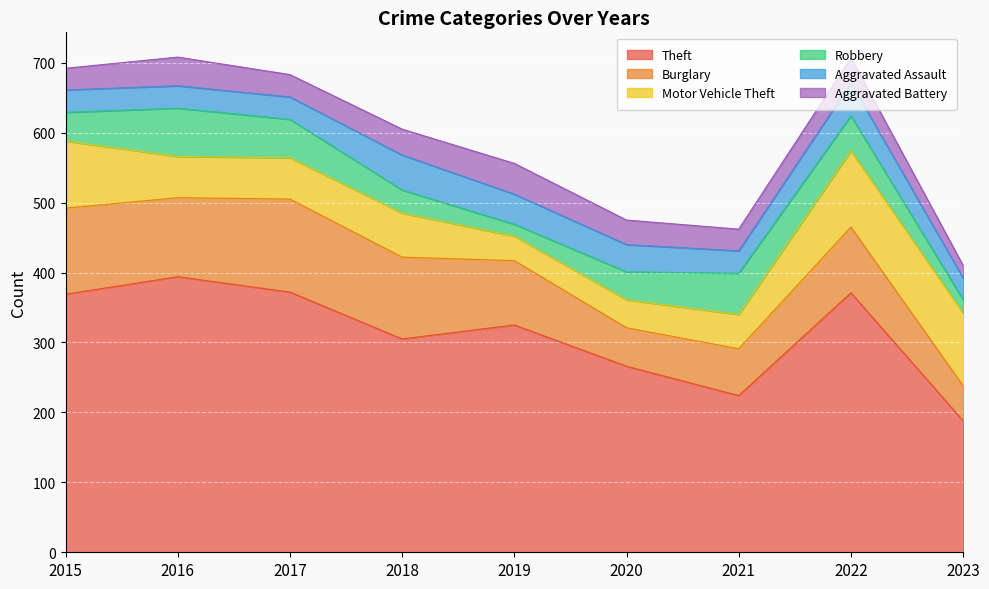

Reading right to left, extract all data points from this chart.

Theft: 2023=188	2022=371	2021=224	2020=266	2019=325	2018=305	2017=372	2016=394	2015=369
Burglary: 2023=50	2022=94	2021=67	2020=55	2019=92	2018=117	2017=133	2016=113	2015=123
Motor Vehicle Theft: 2023=104	2022=109	2021=49	2020=40	2019=35	2018=63	2017=59	2016=59	2015=96
Robbery: 2023=19	2022=50	2021=59	2020=40	2019=17	2018=33	2017=55	2016=69	2015=41
Aggravated Assault: 2023=31	2022=47	2021=32	2020=39	2019=43	2018=50	2017=32	2016=32	2015=32
Aggravated Battery: 2023=18	2022=36	2021=31	2020=35	2019=44	2018=37	2017=32	2016=41	2015=31